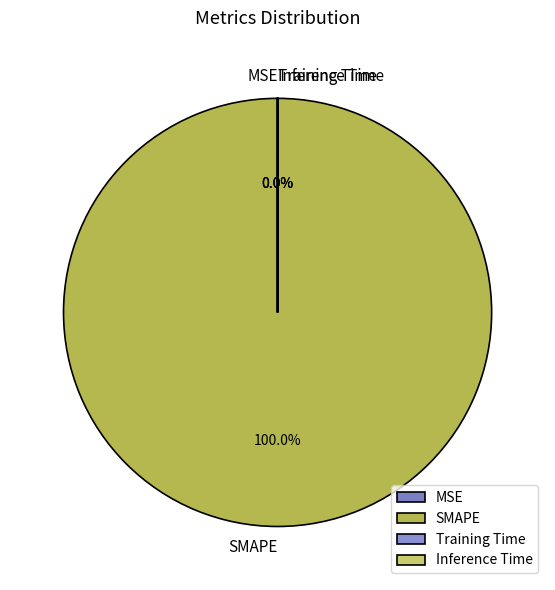

What is the largest slice in the pie chart?

SMAPE